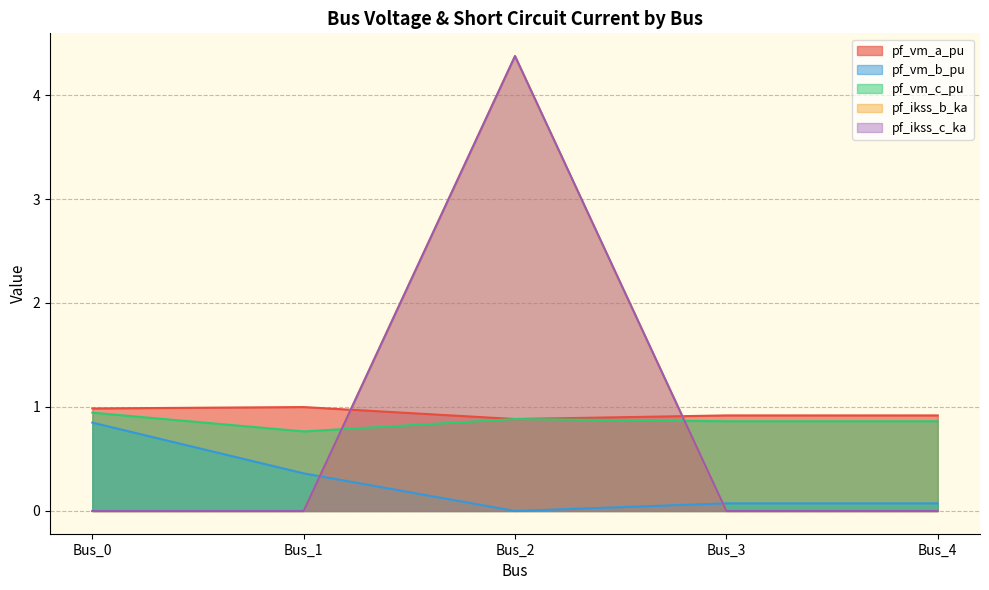

True or false: pf_ikss_c_ka and pf_ikss_b_ka intersect in this chart.

False